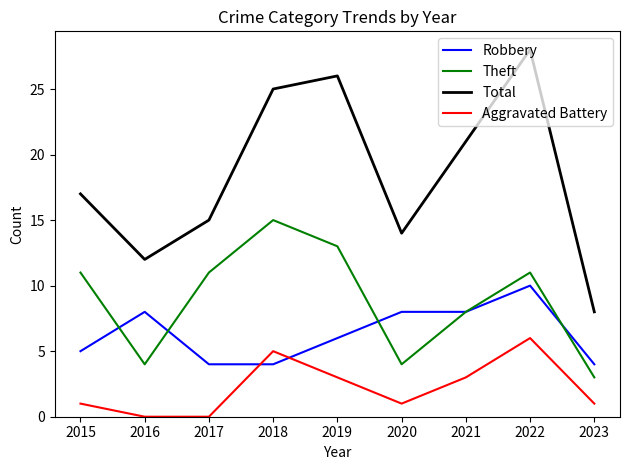

Is it true that Total equals 16 at 2019?

False